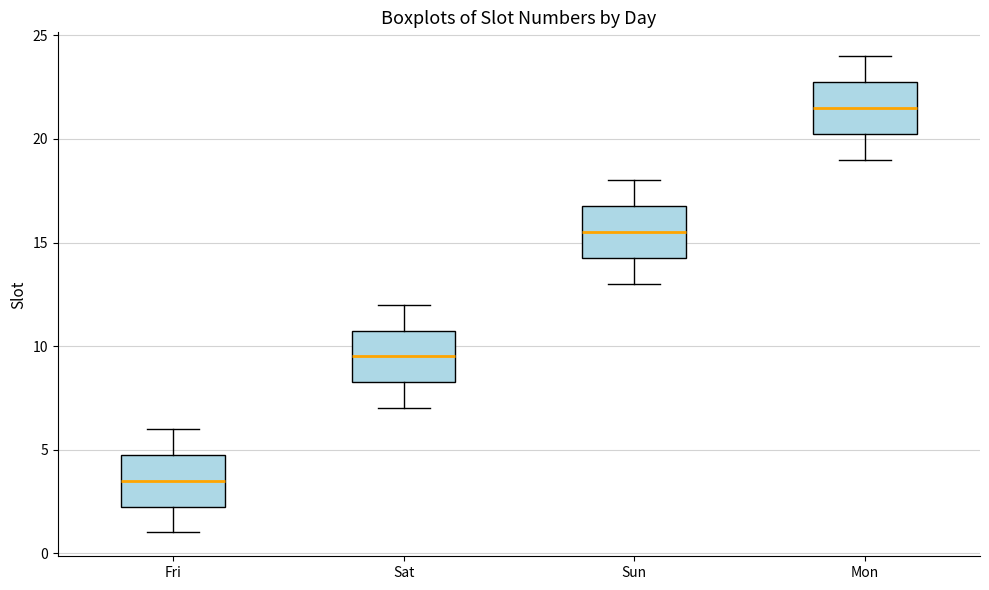

Which box's median line is the lowest?

Fri